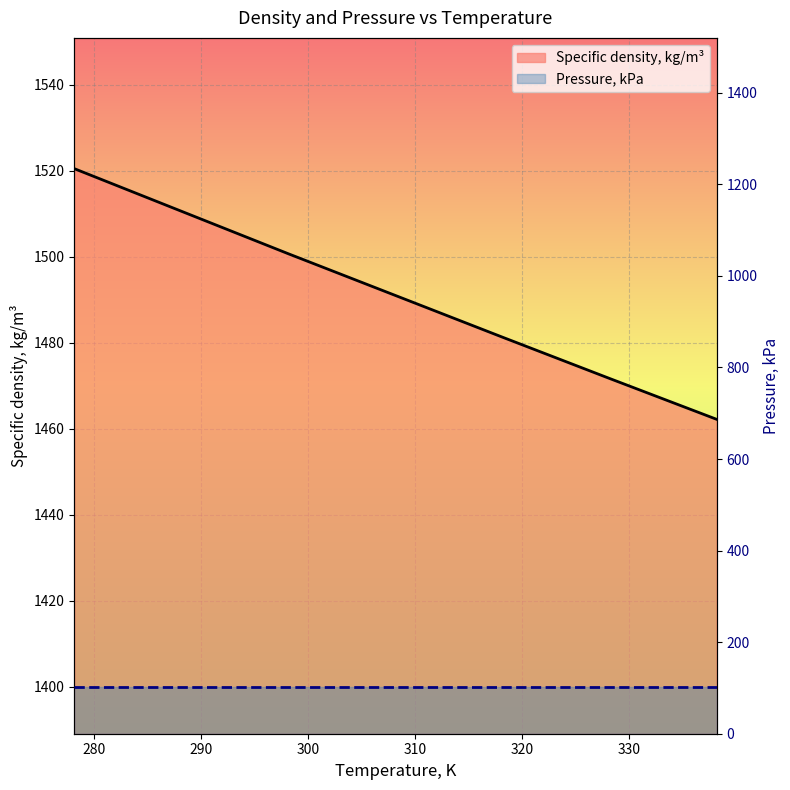

Reading right to left, transcribe all the data shown in this chart.

338.15=1462.2	328.15=1471.7	318.15=1481.3	308.15=1491.0	298.15=1500.7	288.15=1510.6	278.15=1520.5